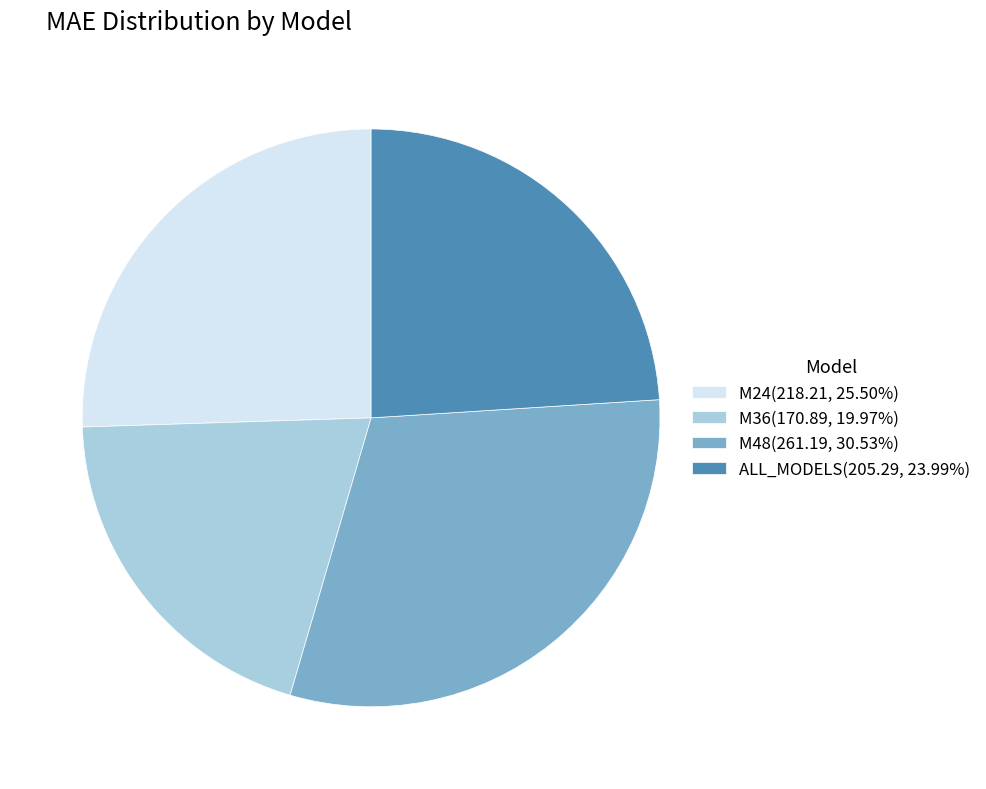

What is the largest slice in the pie chart?

M48